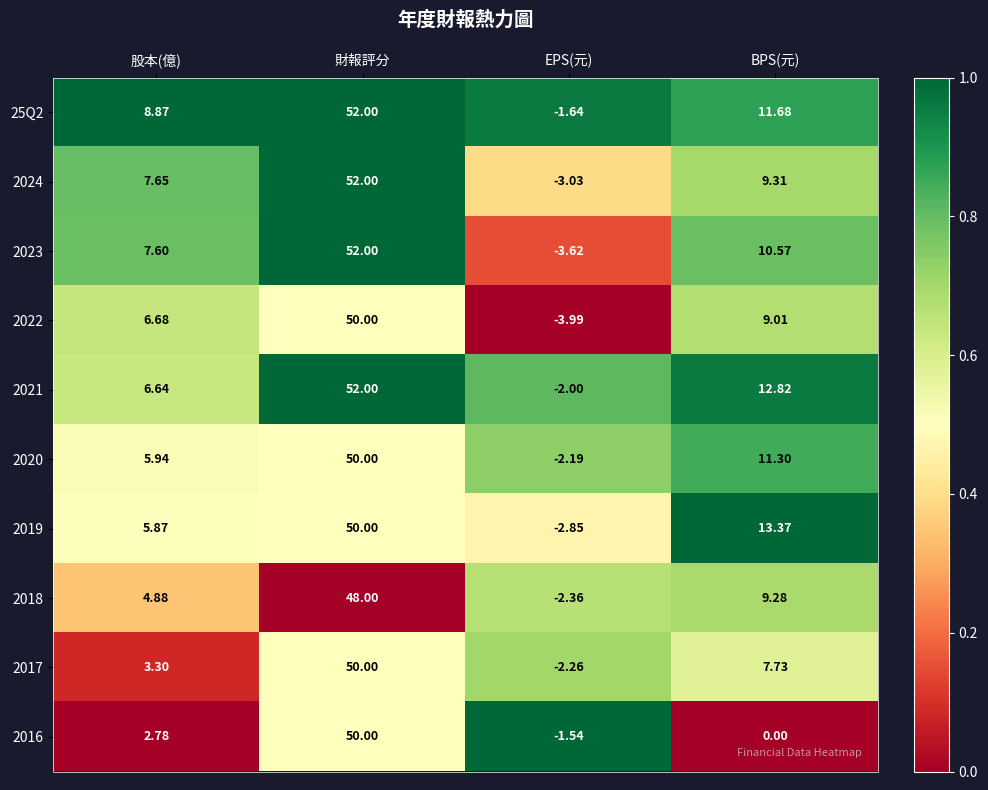

Where does the 2020 series first go above 11?

財報評分